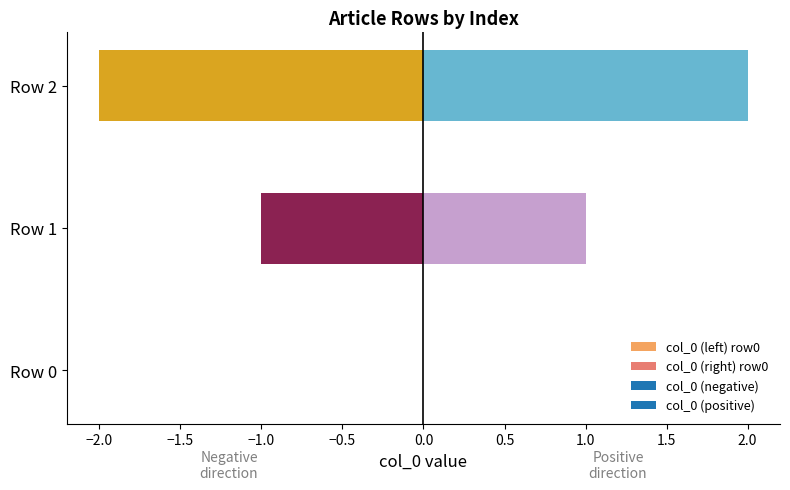

Where does the data first go above 1?

Row 2